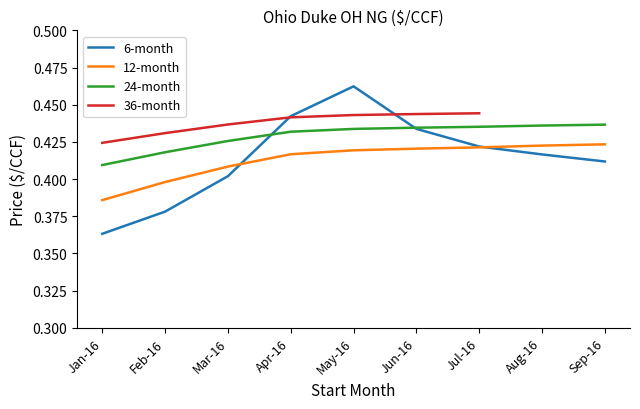

What is the label of the 2nd point from the right?

Aug-16